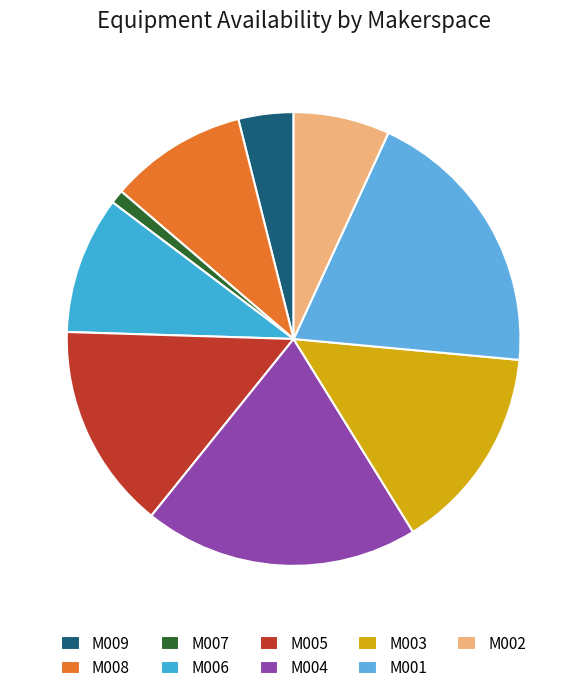

Do M001 and M004 together represent more than half of the pie?

No